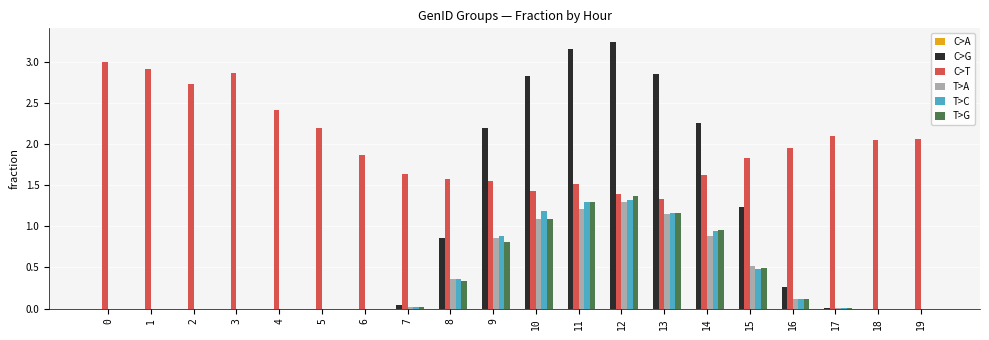

How many categories are shown in the chart?

20